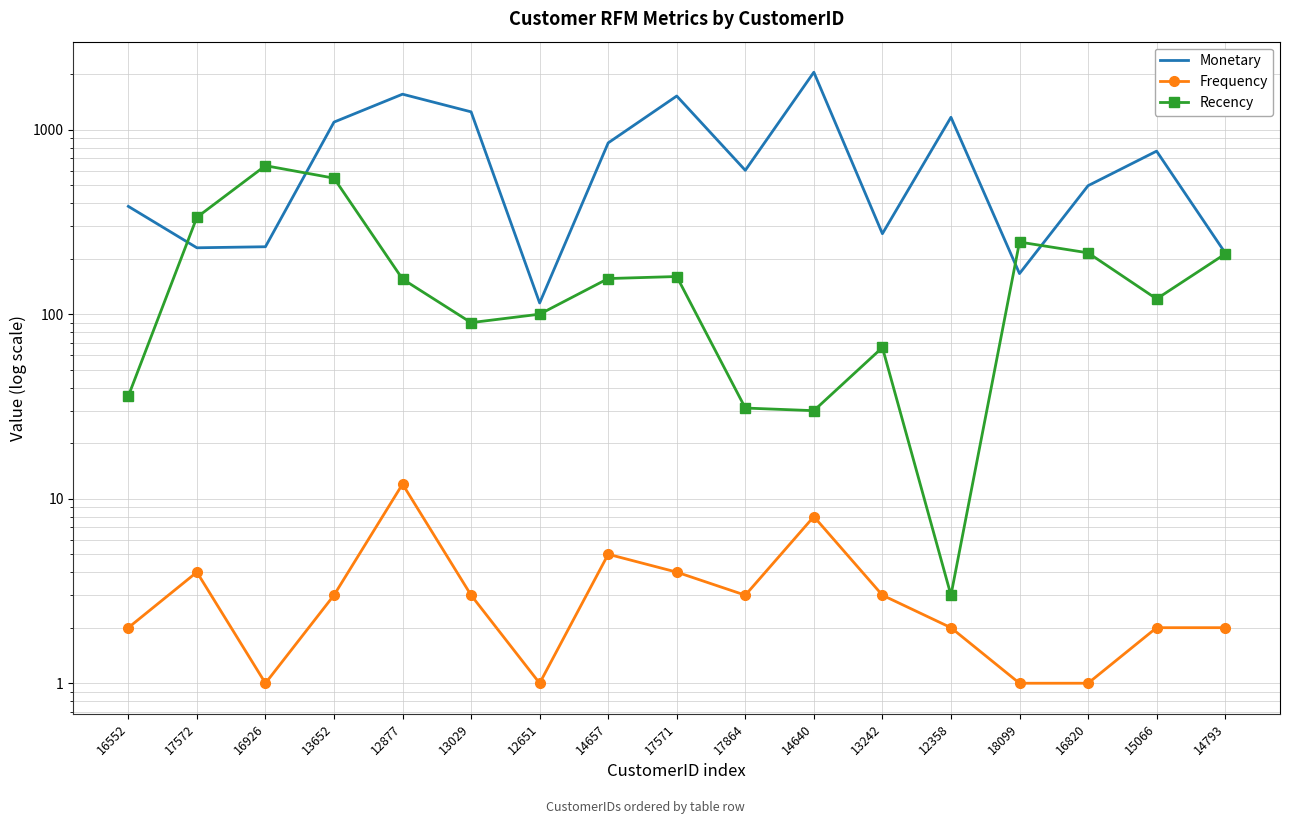

After their last crossing, which series has the higher values: Monetary or Recency?

Monetary